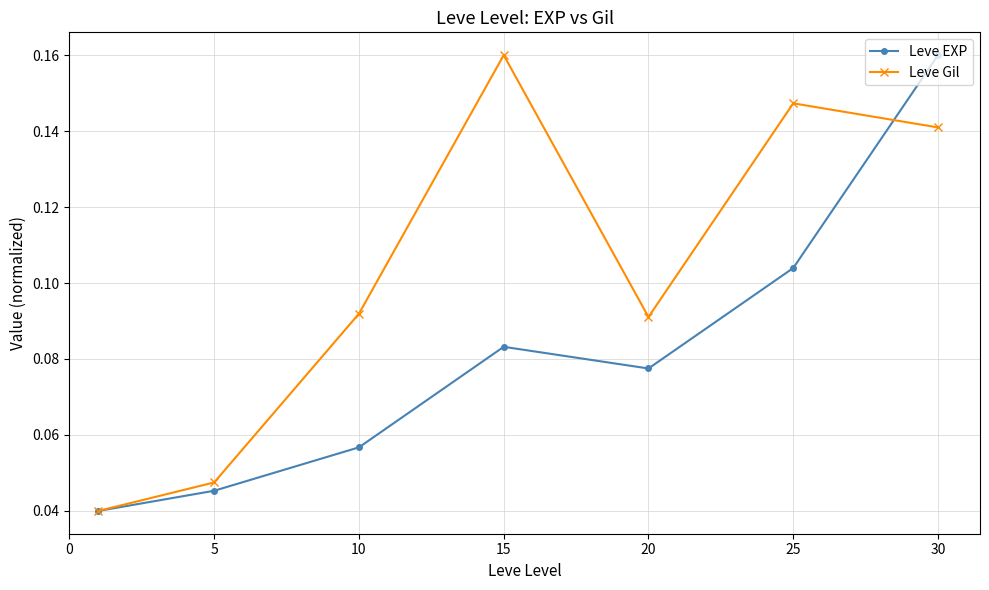

At how many categories does at least one series exceed 0?

7